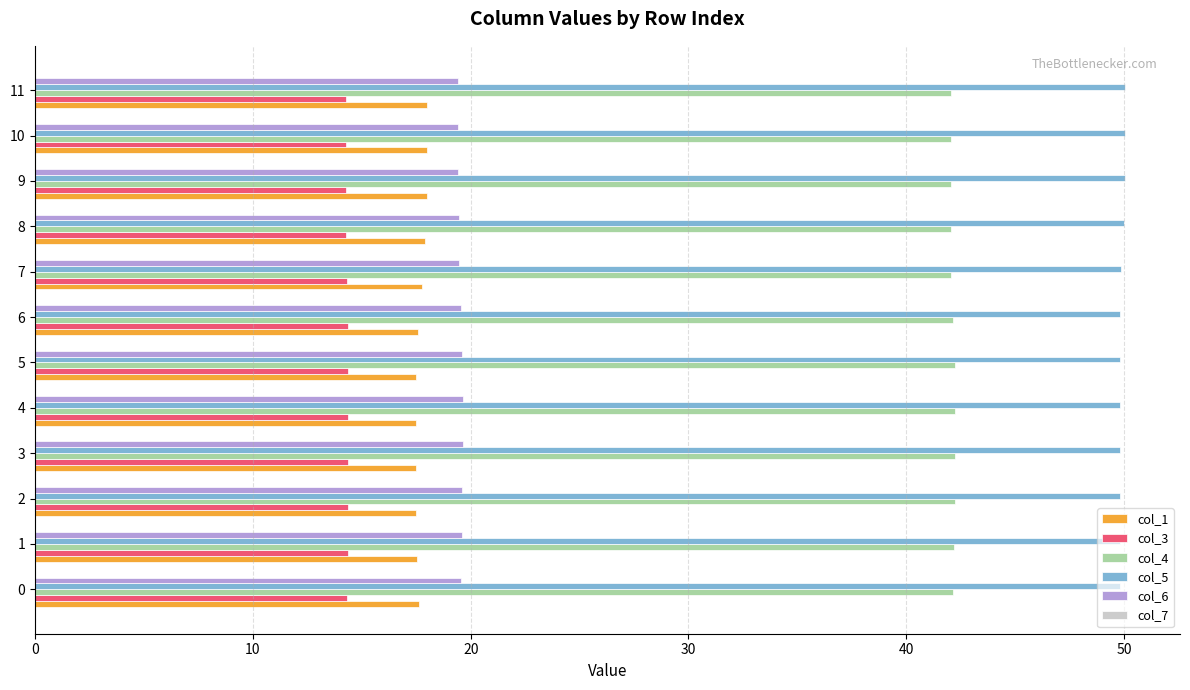

What is the average value of the col_3 series?

14.3